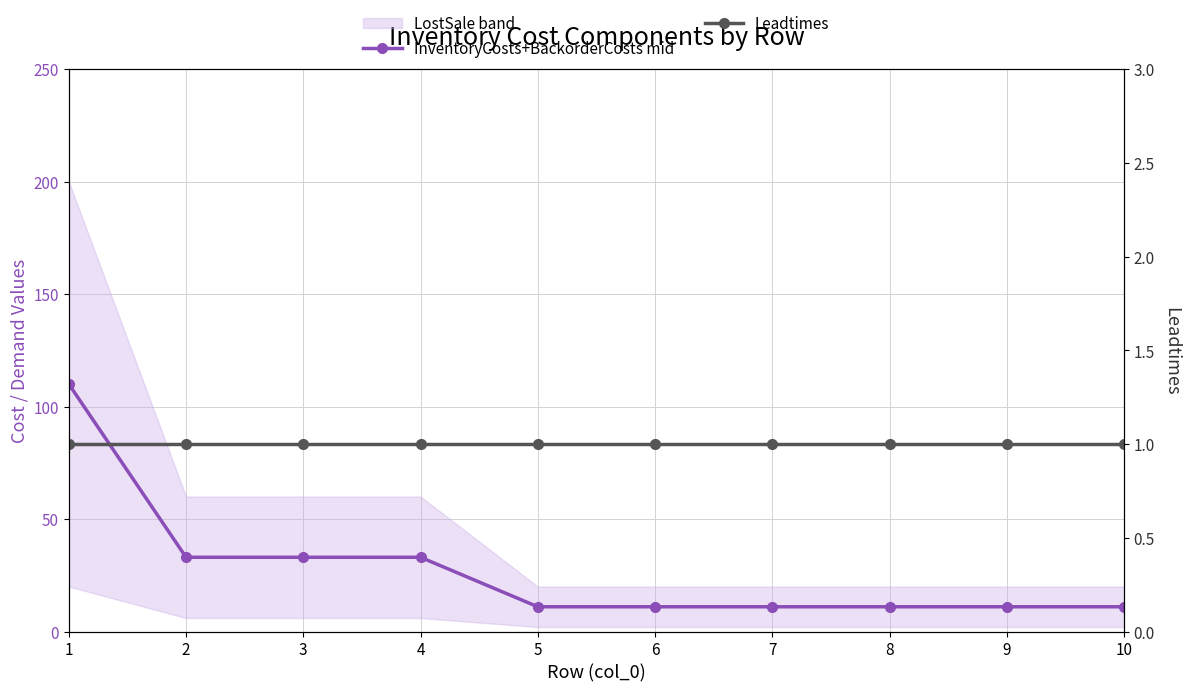

True or false: InventoryCosts+BackorderCosts mid has more than 1 points higher than both neighbors.

False